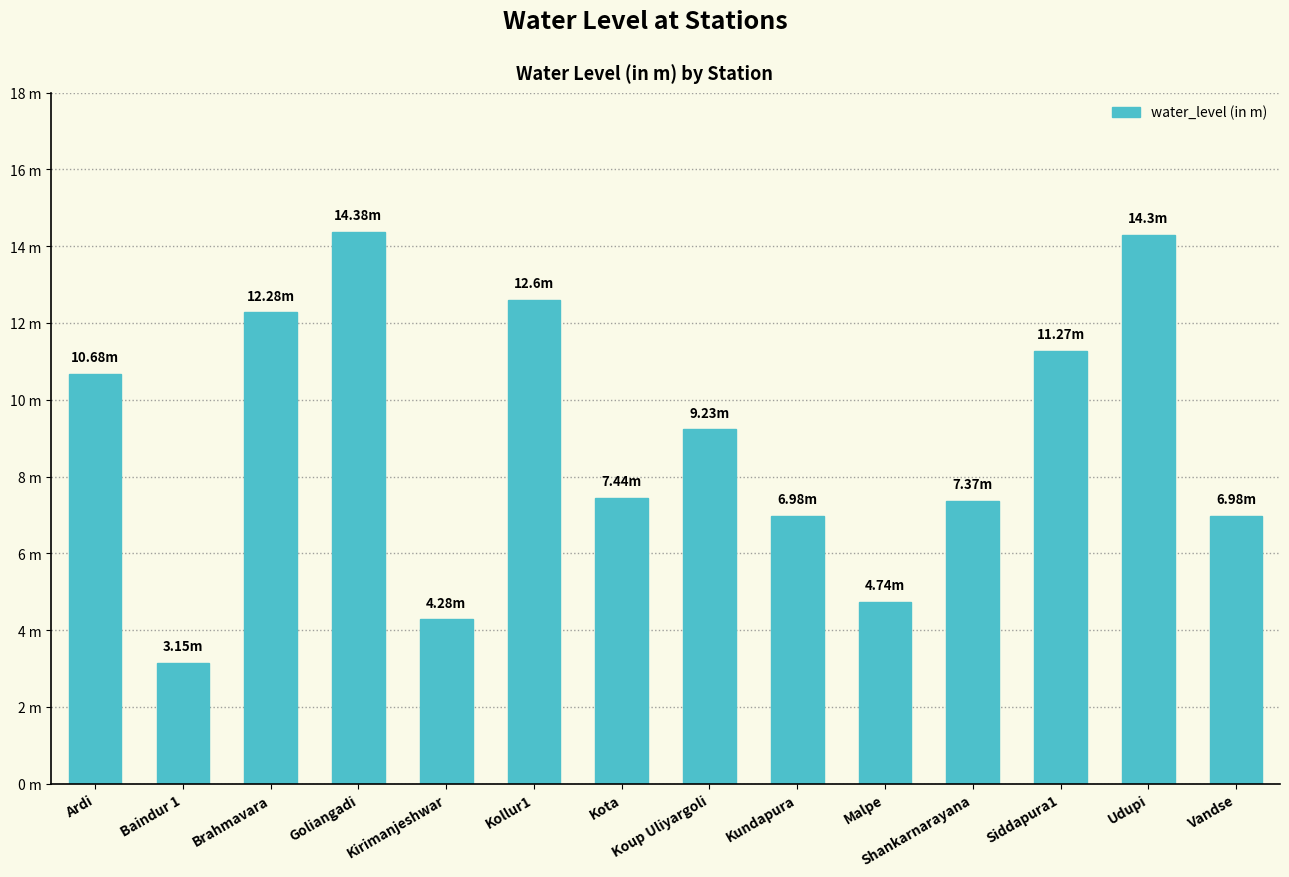

Reading left to right, what are all the values shown in this chart?

Ardi=10.7	Baindur 1=3.1	Brahmavara=12.3	Goliangadi=14.4	Kirimanjeshwar=4.3	Kollur1=12.6	Kota=7.4	Koup Uliyargoli=9.2	Kundapura=7.0	Malpe=4.7	Shankarnarayana=7.4	Siddapura1=11.3	Udupi=14.3	Vandse=7.0